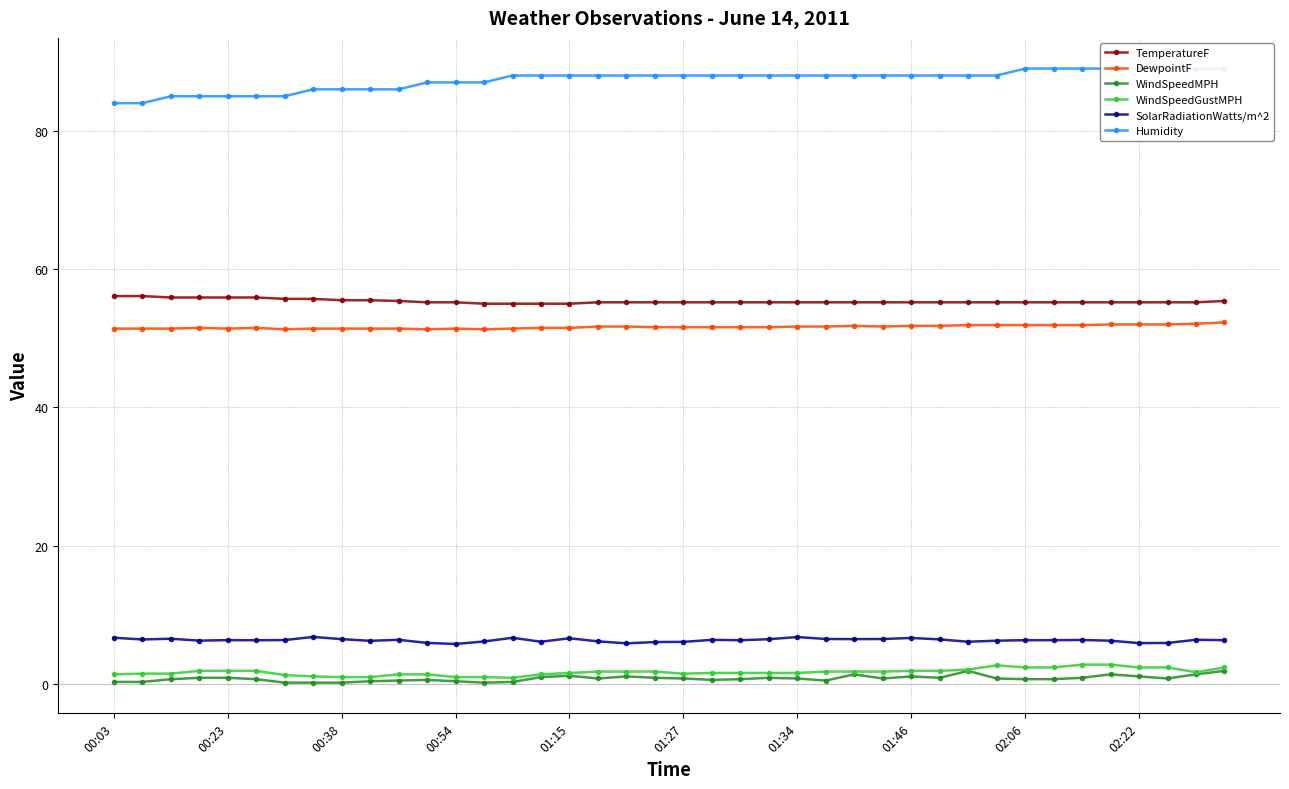

Where does the WindSpeedGustMPH series first go above 1?

00:03